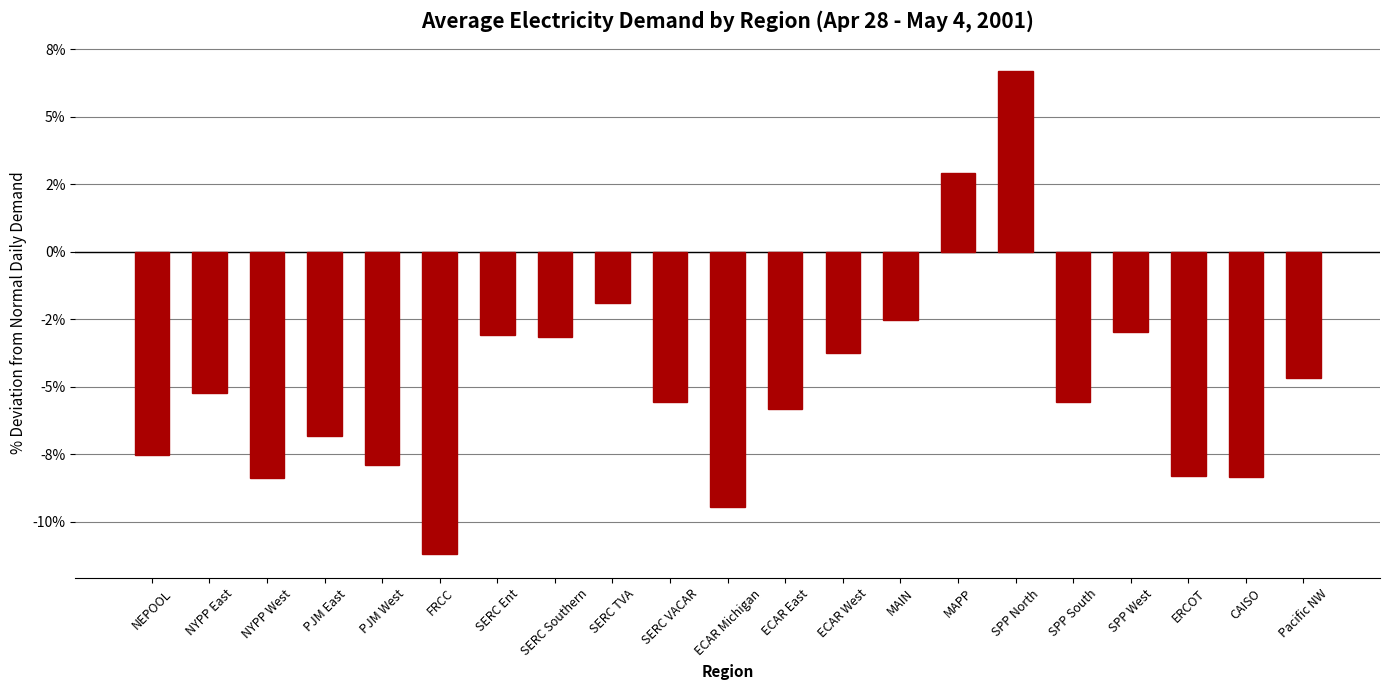

Are the bars horizontal?

No